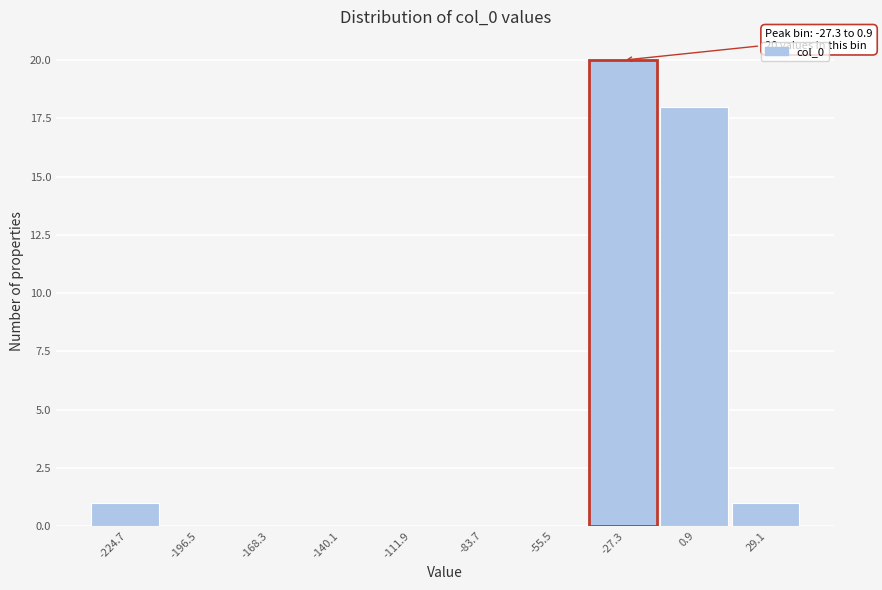

Reading right to left, transcribe all the data shown in this chart.

29.1=1	0.9=18	-27.3=20	-55.5=0	-83.7=0	-111.9=0	-140.1=0	-168.3=0	-196.5=0	-224.7=1